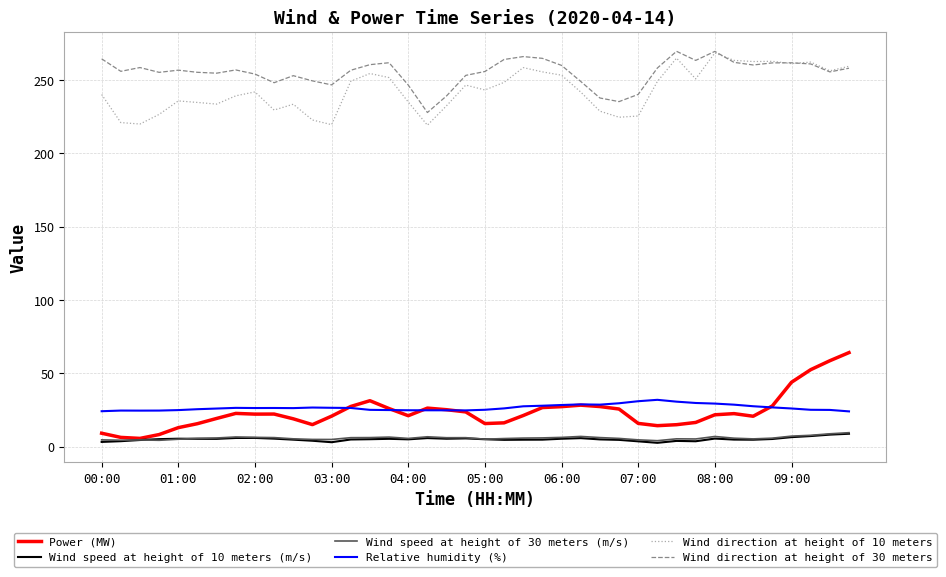

Which series has the largest range (max minus min)?

Power (MW)